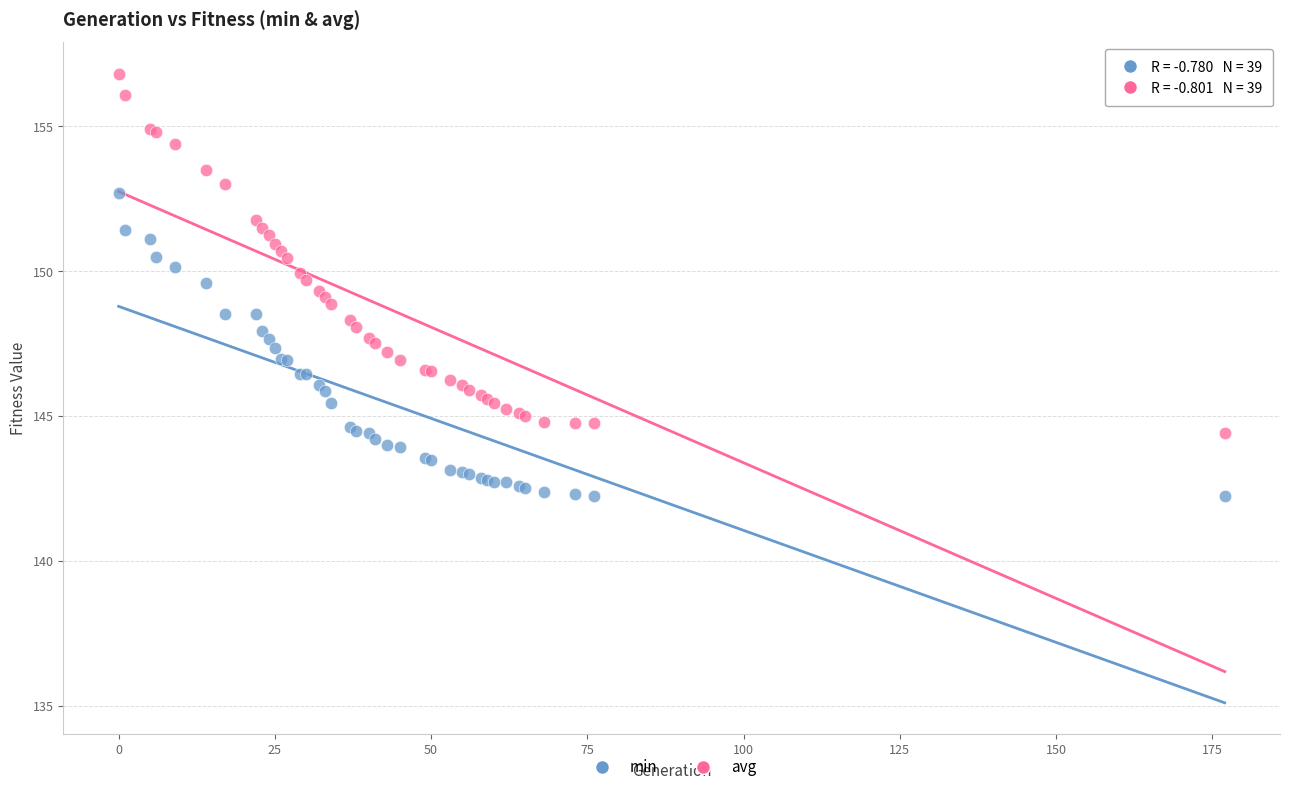

What are all the series names shown in the legend?

min, avg